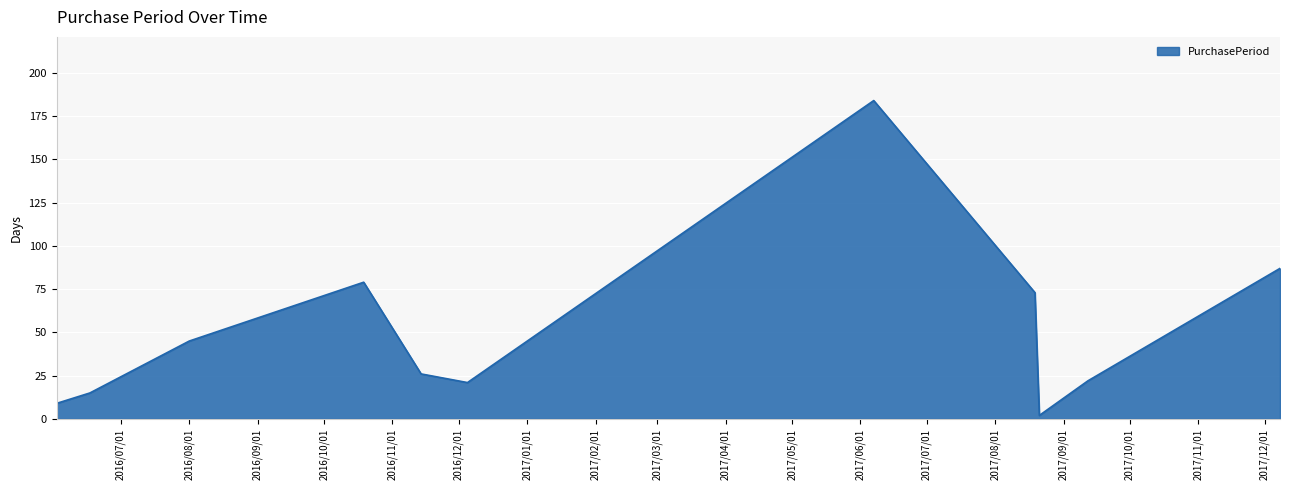

How many lines are shown in the chart?

1